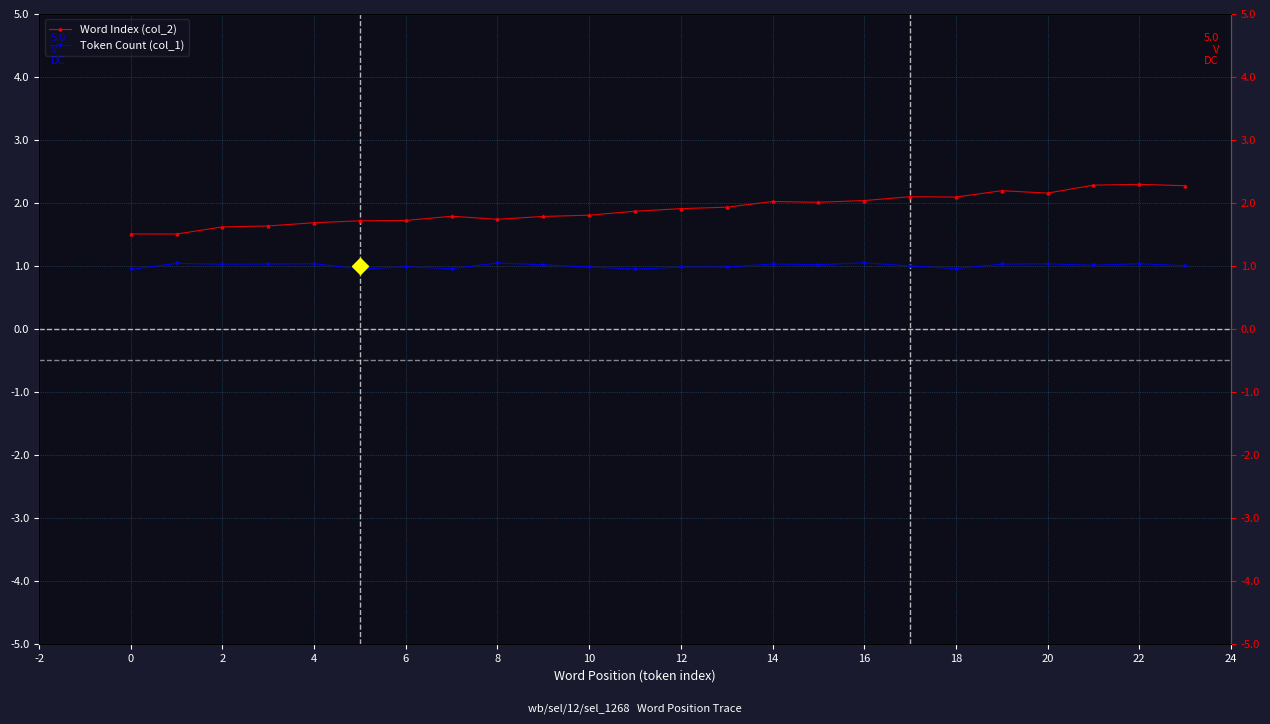

What is the value of the Token Count (col_1) point at the 6th from the left?

0.9